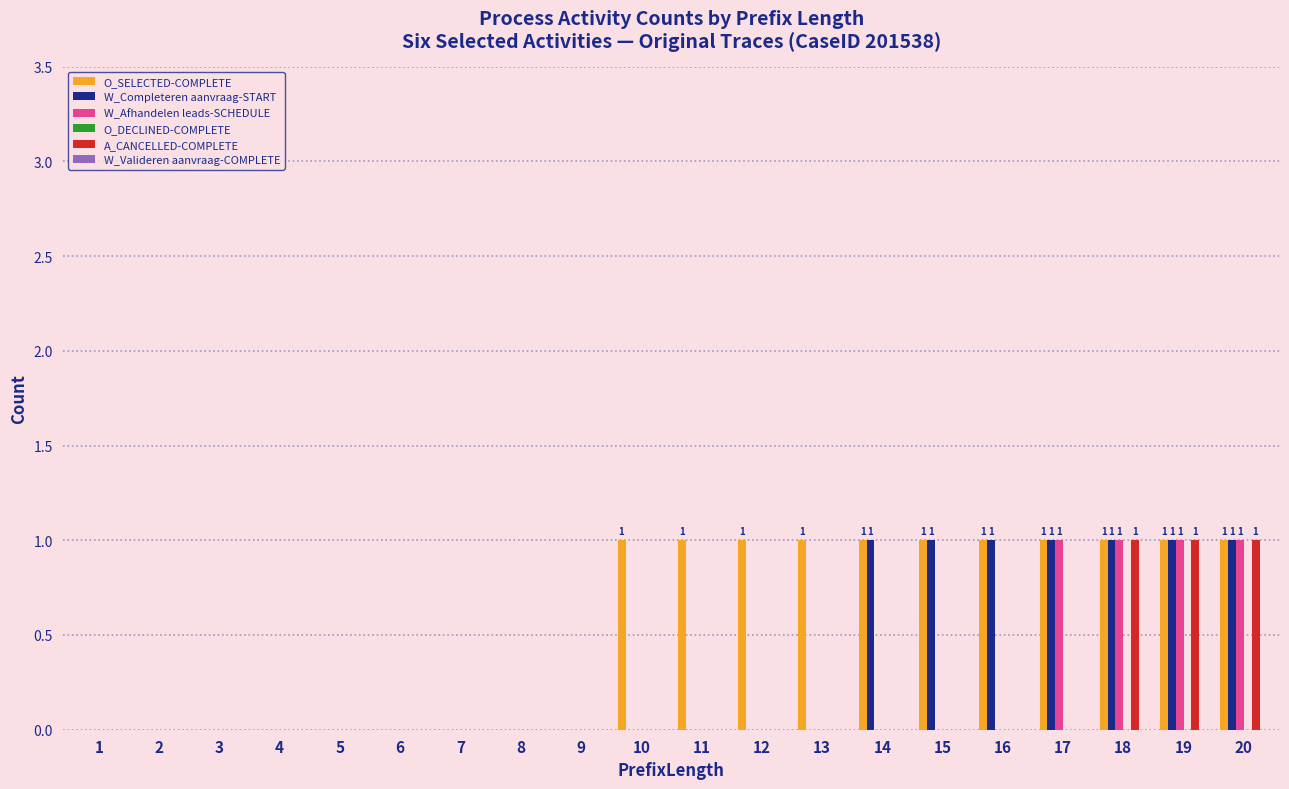

The O_SELECTED-COMPLETE series shows 2 at 16. True or false?

False